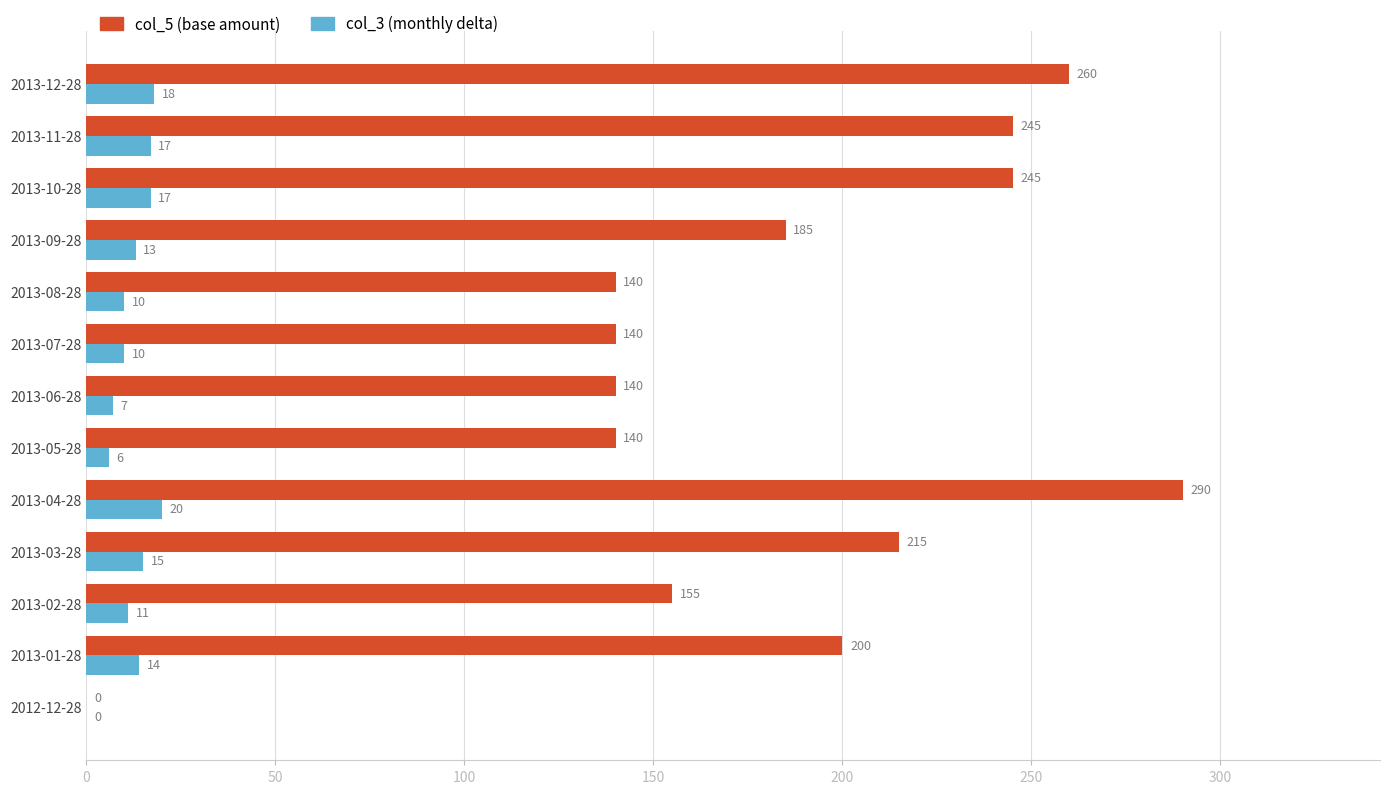

How many data points does each series have?

13